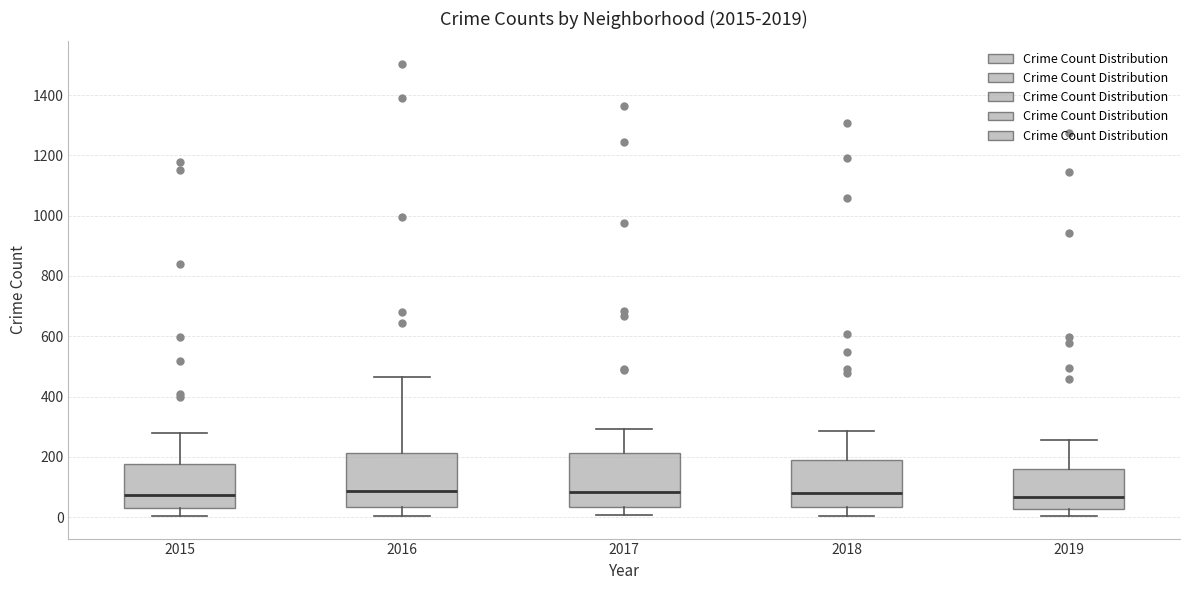

Where is the lower edge of the box at x = 2016 on the y-axis? The values are not printed on the chart, so give them approximately, as read against the axis.

40